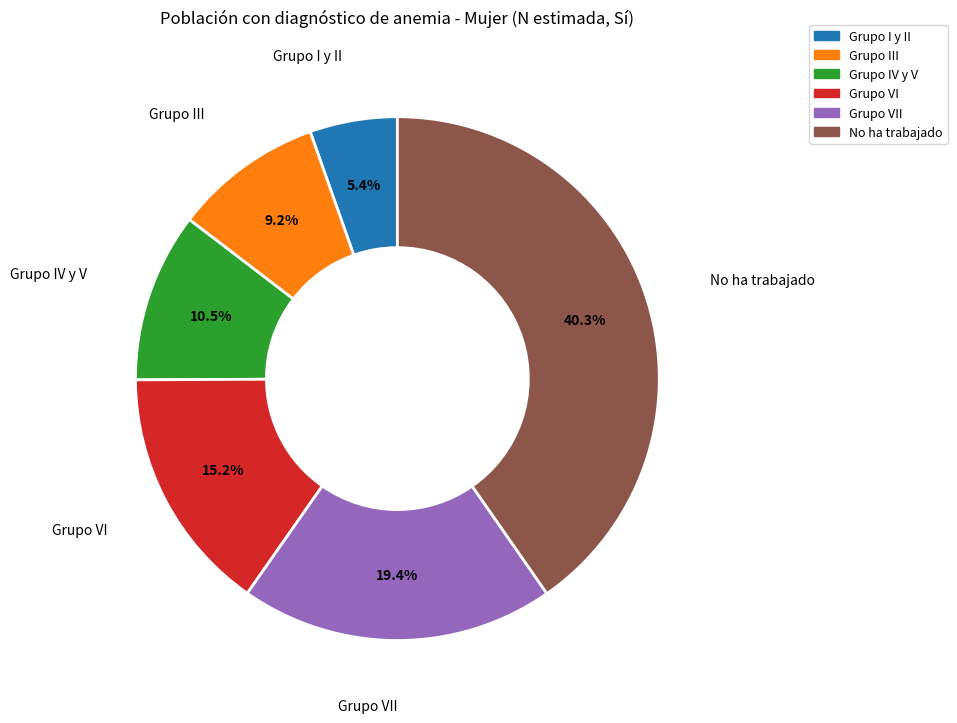

Is there any slice that represents more than half of the pie?

No